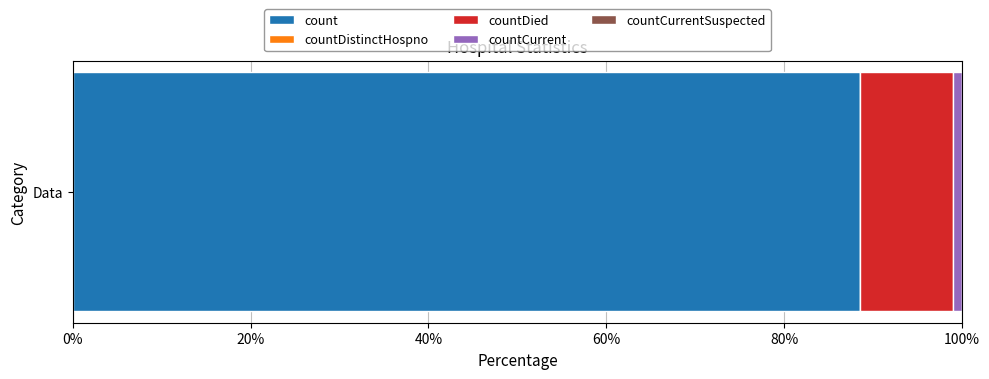

How many data points does each series have?

1